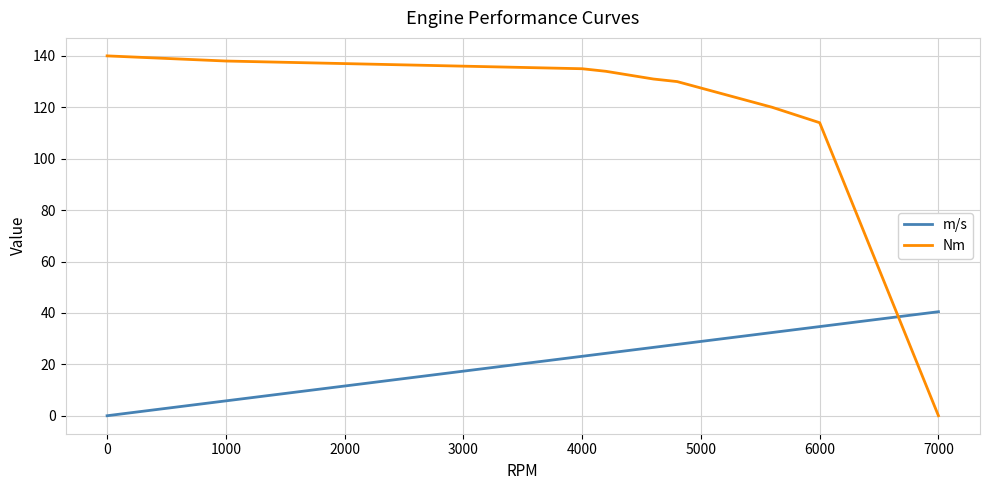

Which series has the largest total across all categories?

Nm